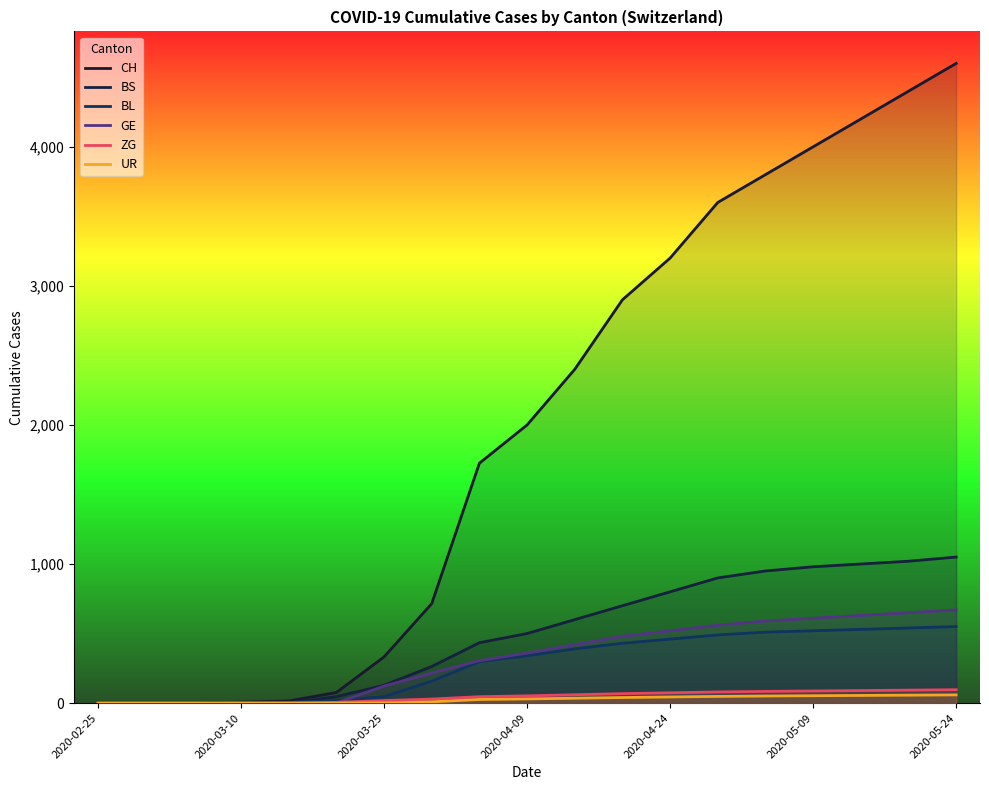

How many times do BL and GE cross each other?

1